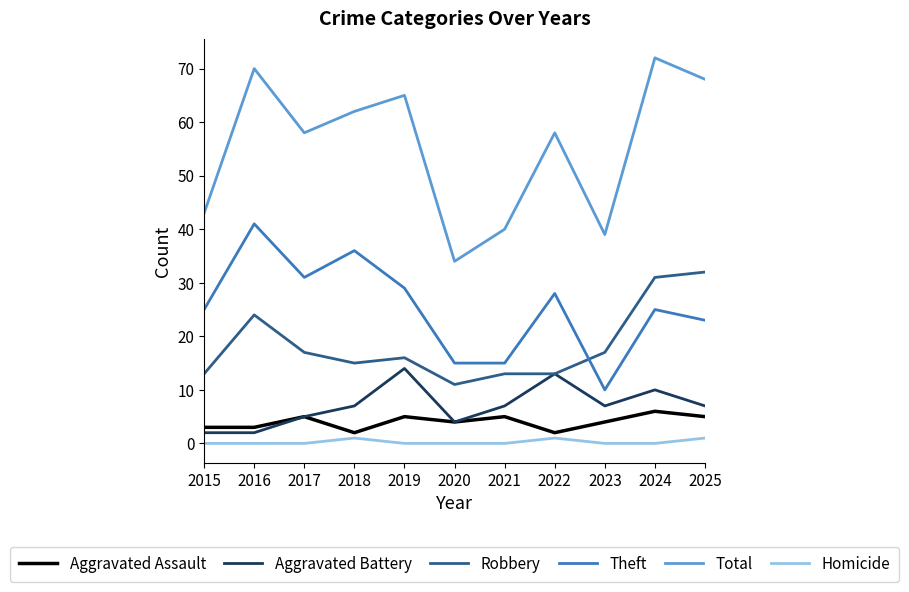

What is the sum of all Theft values?

278